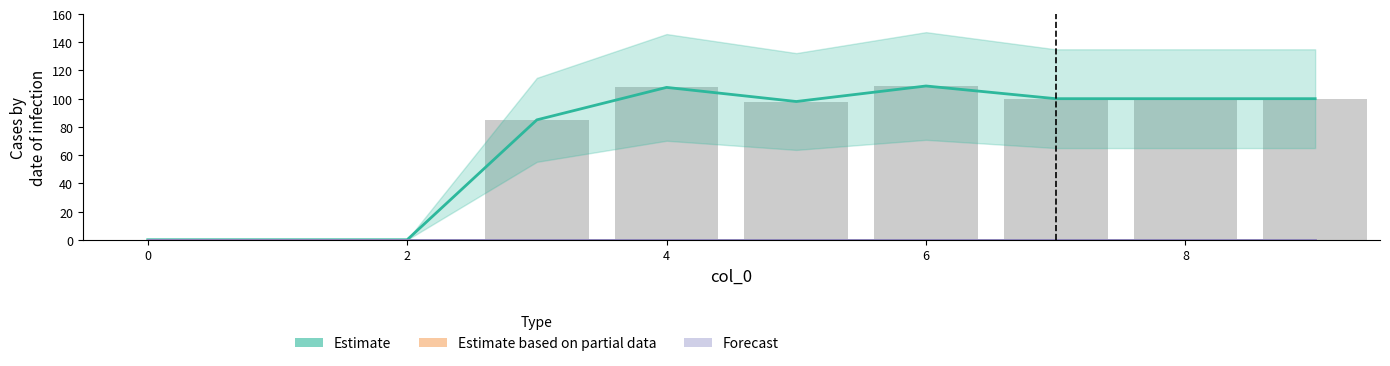

The Estimate based on partial data series shows 0 at 8. True or false?

True